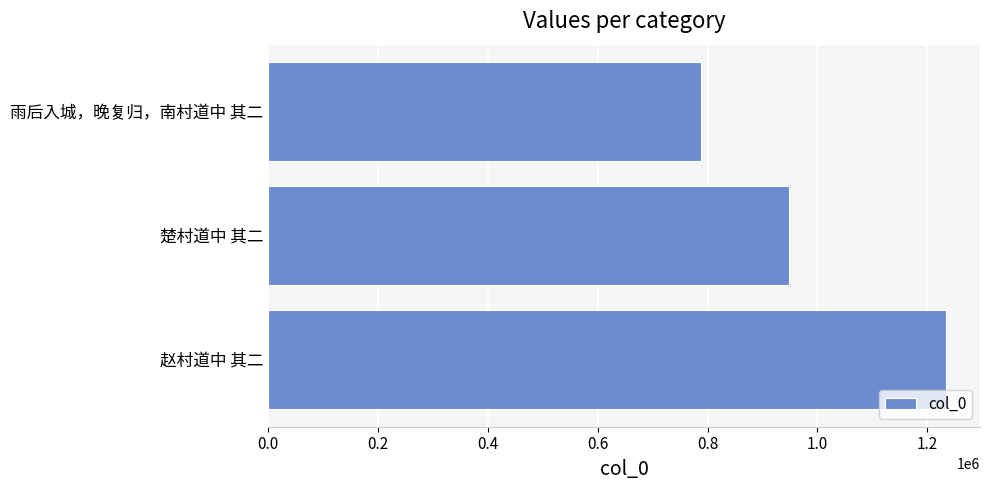

Reading bottom to top, extract all data points from this chart.

1234166	949066	787190